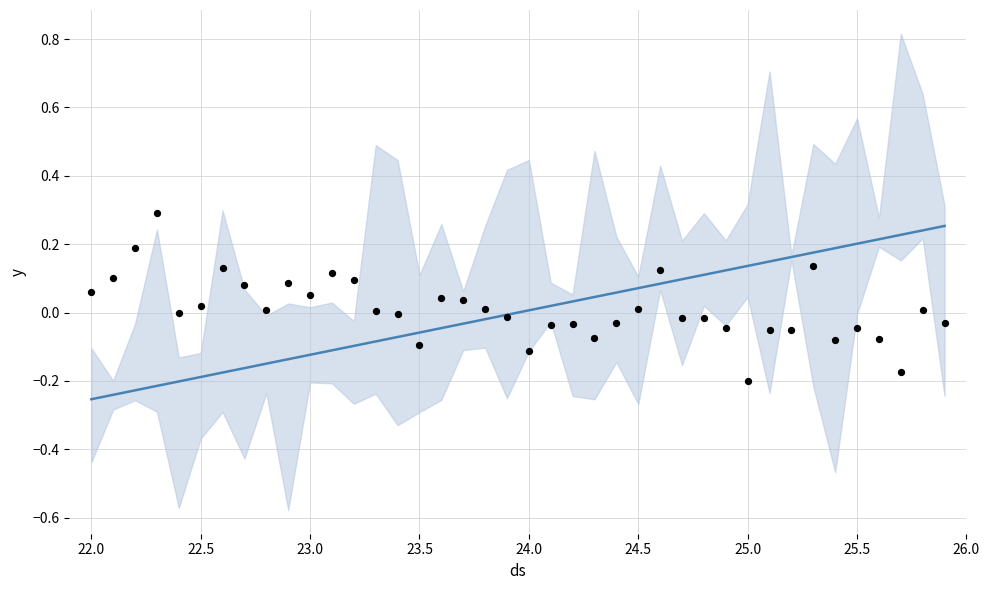

Which series has the largest Y range (max minus min)?

trend